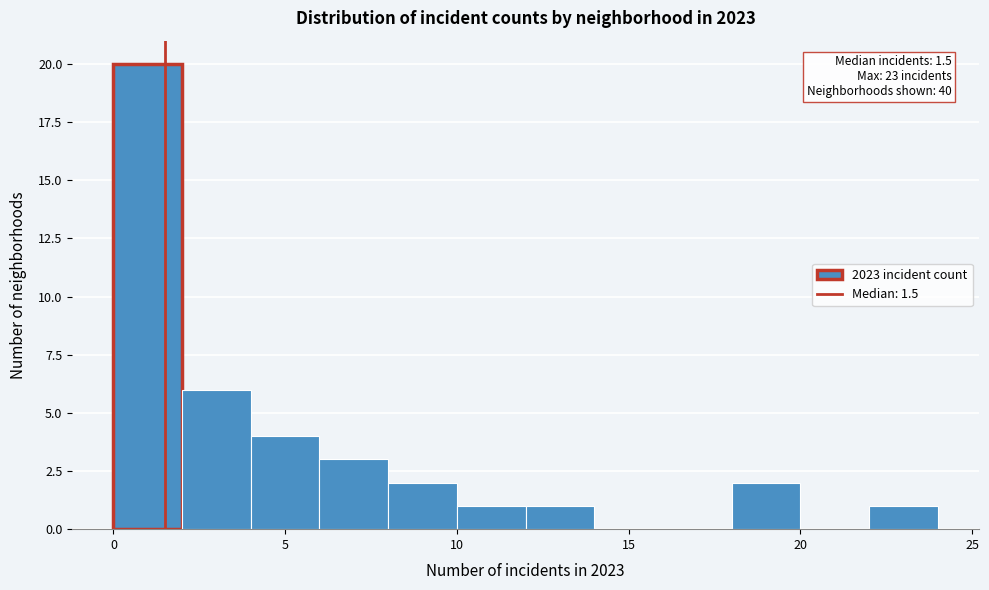

Over which range of the x-axis is the bar tallest?

0 to 2